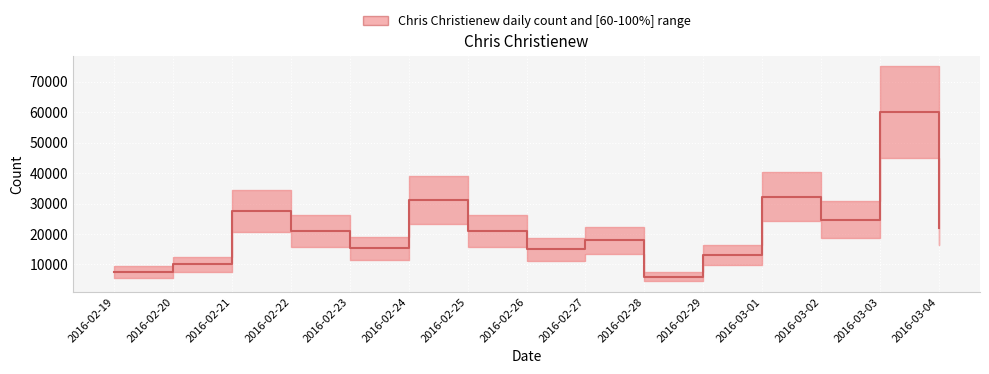

Reading left to right, list all the values displayed in this chart.

2016-02-19=7601.6	2016-02-20=10092.0	2016-02-21=27663.2	2016-02-22=20953.6	2016-02-23=15264.8	2016-02-24=31213.6	2016-02-25=20870.4	2016-02-26=15035.2	2016-02-27=17877.6	2016-02-28=6008.8	2016-02-29=13204.8	2016-03-01=32245.6	2016-03-02=24704.0	2016-03-03=60064.8	2016-03-04=21916.8